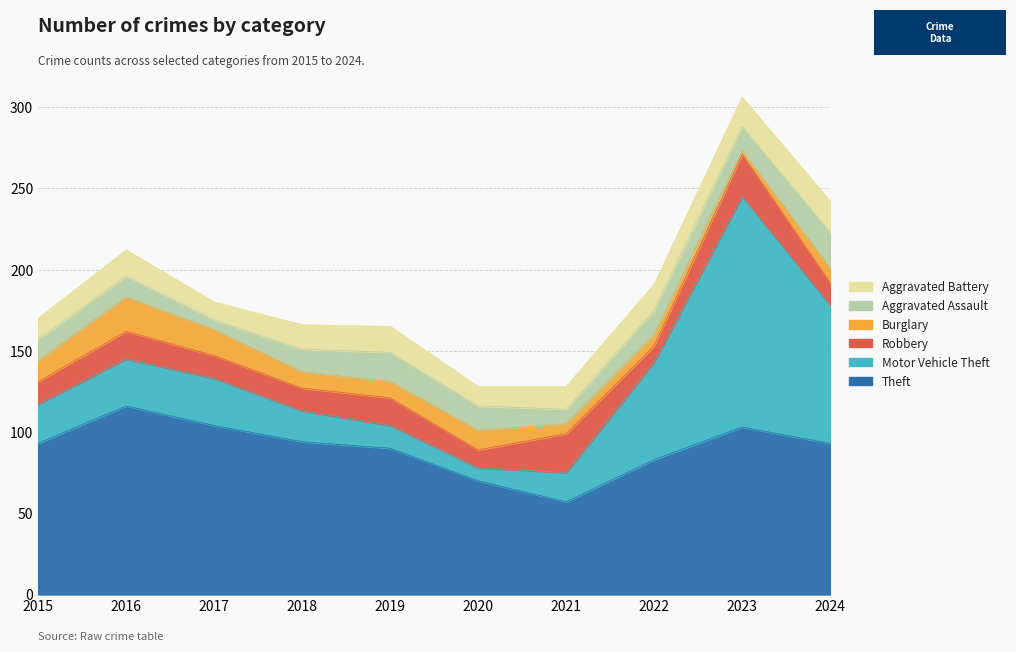

Is it true that Aggravated Assault equals 8 at 2023?

False